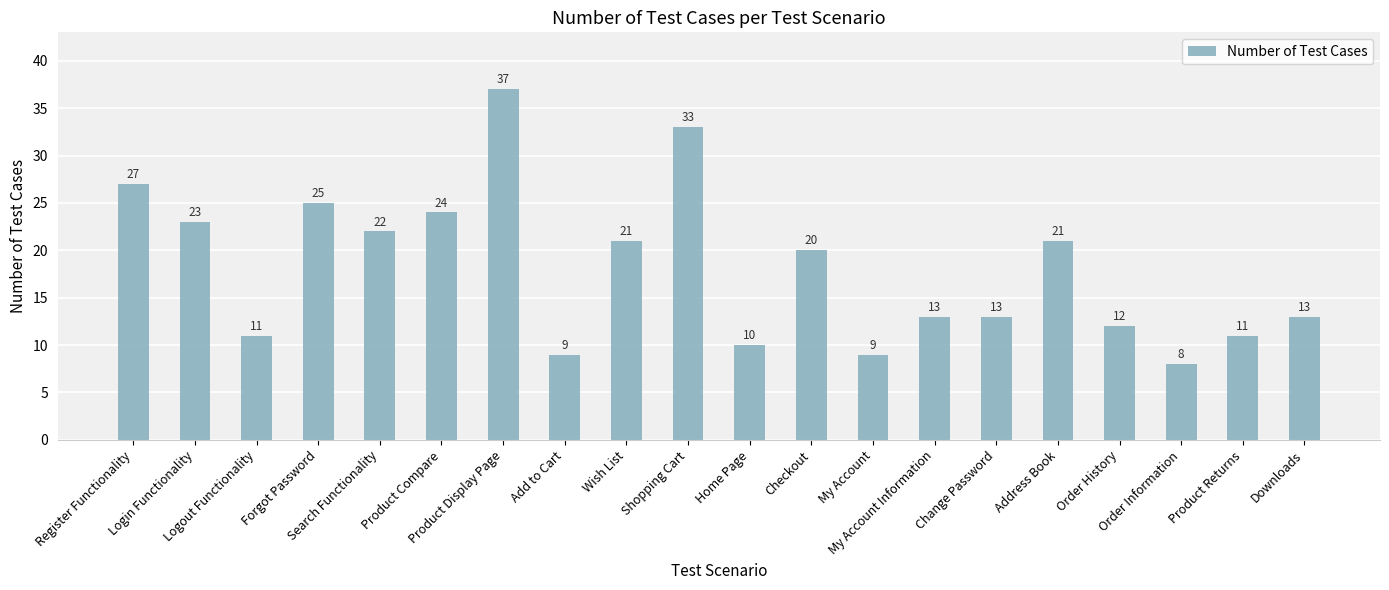

What is the average value?

18